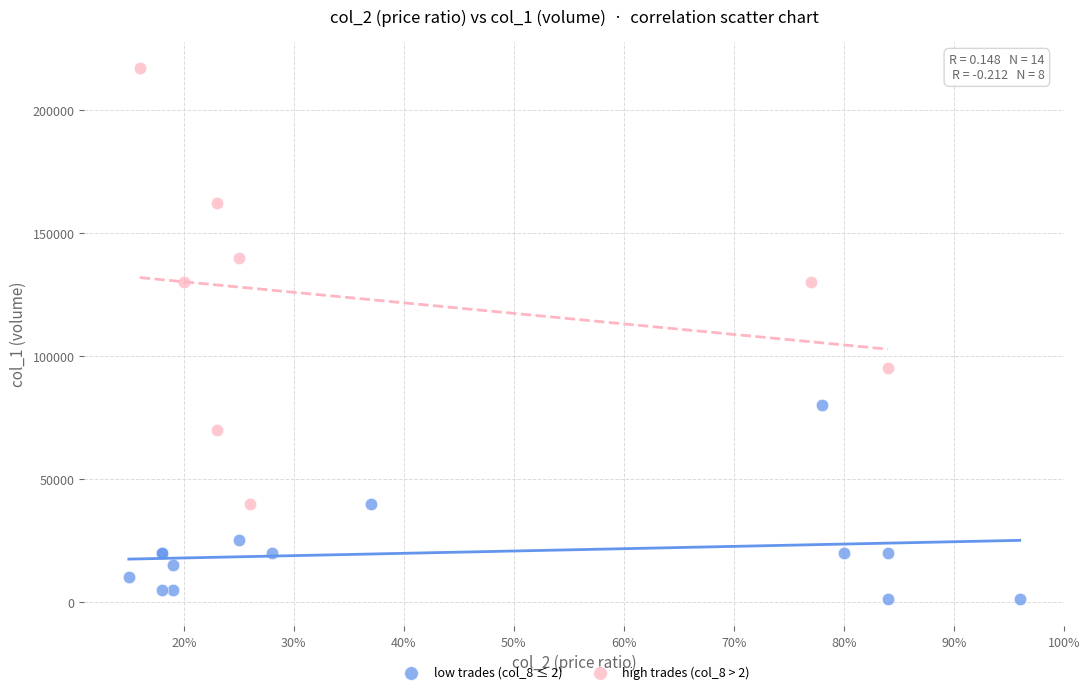

Which series reaches the maximum Y coordinate?

high trades (col_8 > 2)